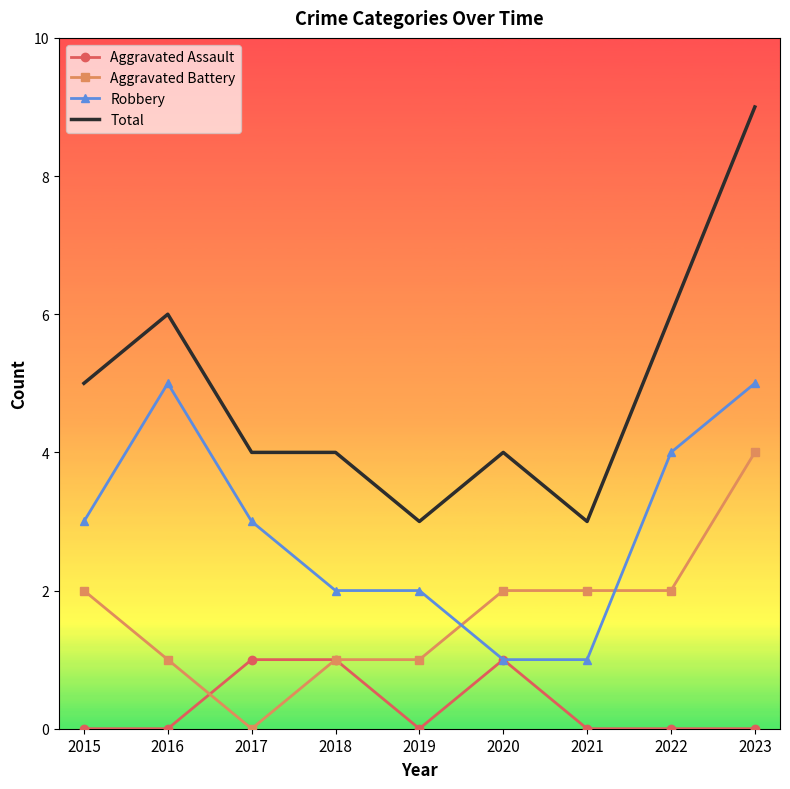

Read the Total value at 2023.

9